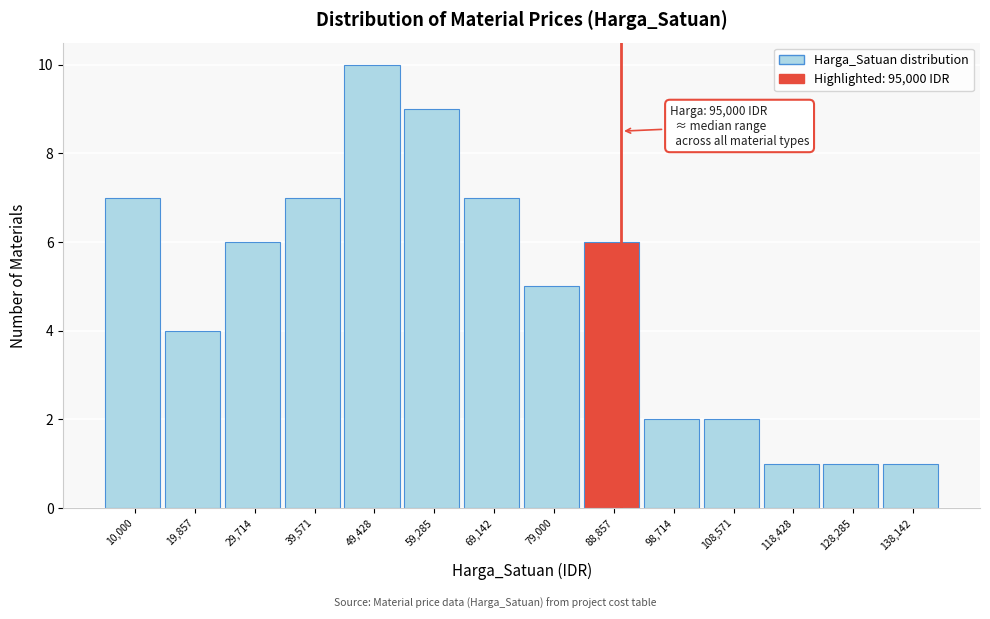

Reading right to left, what are all the values shown in this chart?

1	1	1	2	2	6	5	7	9	10	7	6	4	7